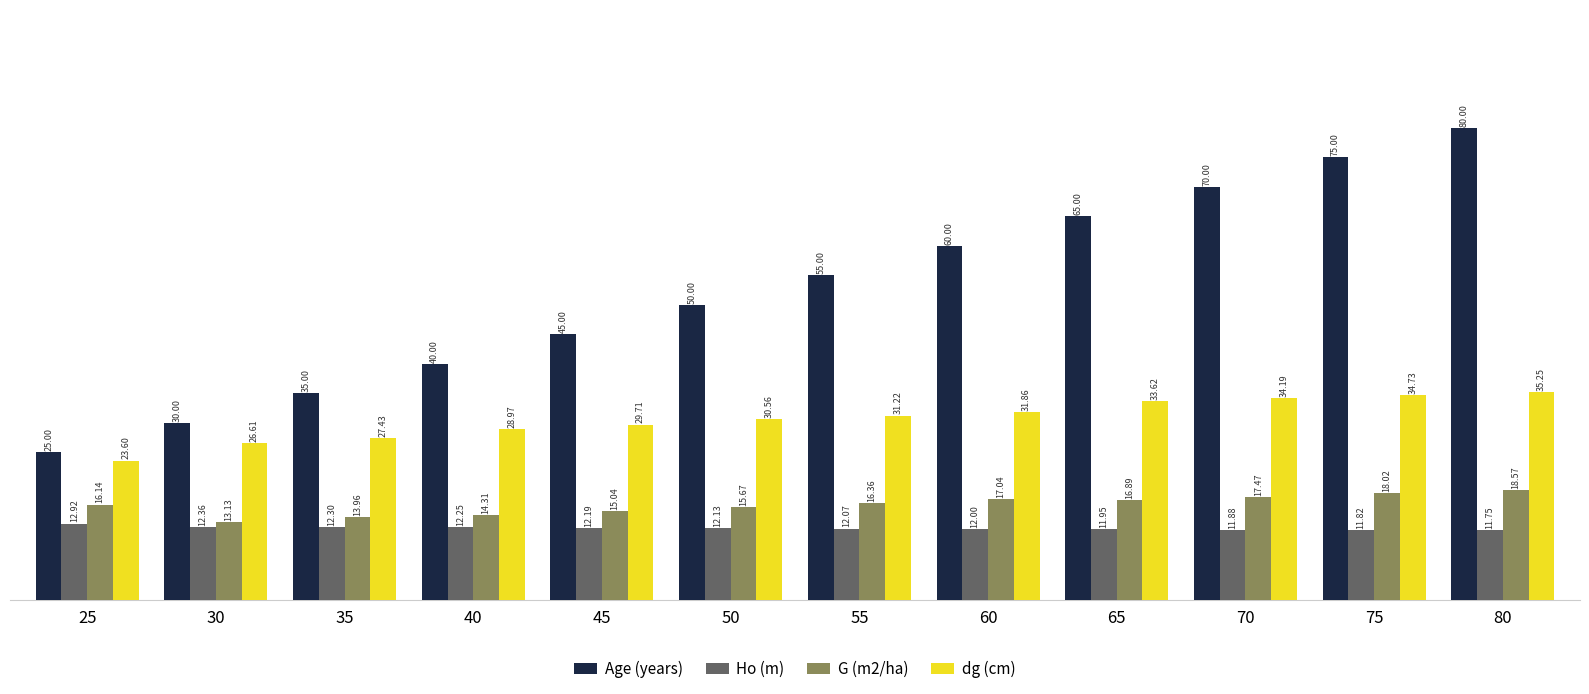

List the labels in order of dg (cm) value, largest first.

80, 75, 70, 65, 60, 55, 50, 45, 40, 35, 30, 25